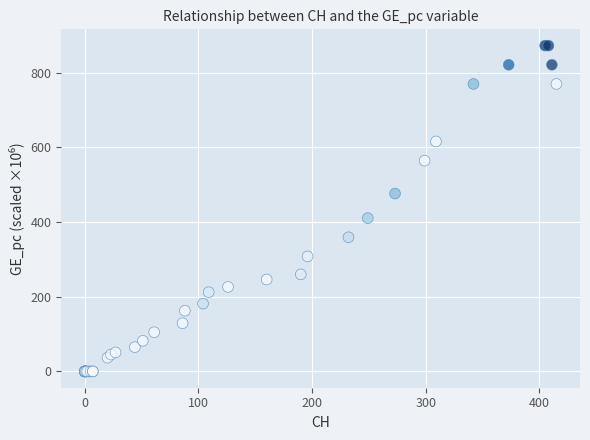

What Y value in the scatter plot is closest to 436?

410.7